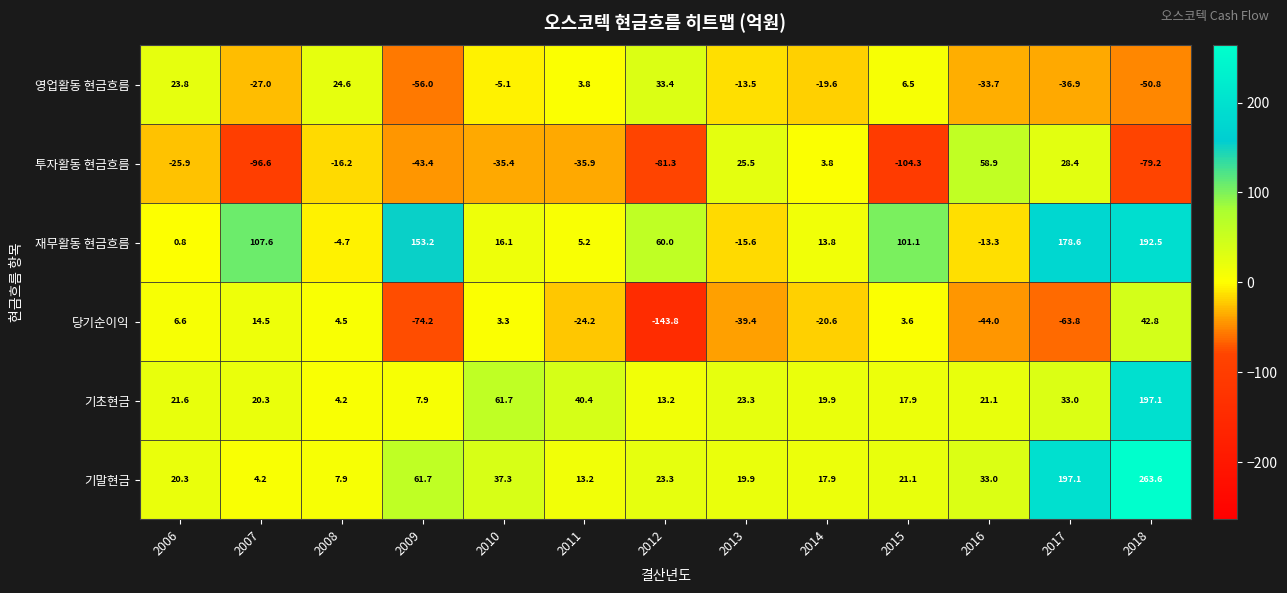

List the series in order of their peak value, highest first.

기말현금, 기초현금, 재무활동 현금흐름, 투자활동 현금흐름, 당기순이익, 영업활동 현금흐름